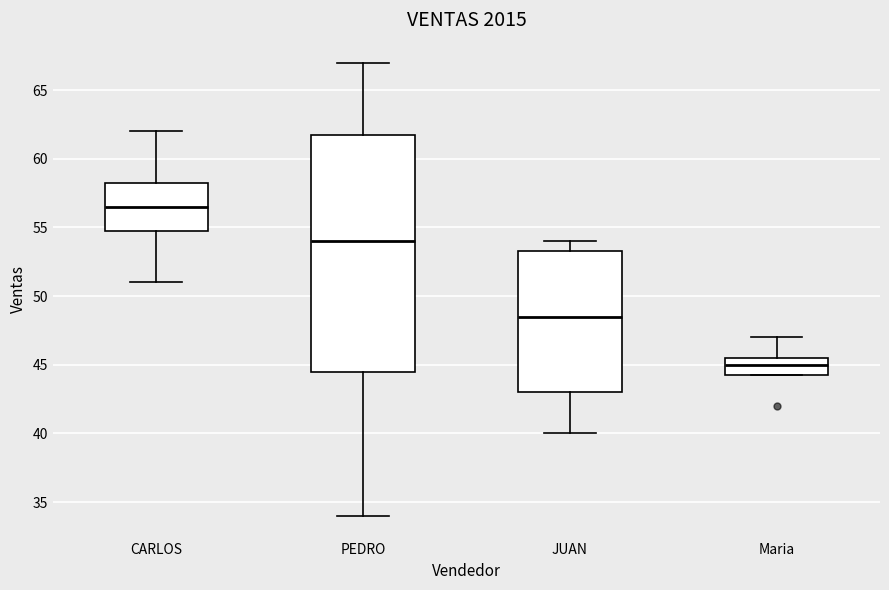

Reading left to right, transcribe this box plot: for each box, give where its median line is, the range the box spans, and where its two whiskers end, as read against the y-axis. The values are not printed on the chart, so give them approximately, as read against the axis.

CARLOS: median 56.5, box 55.0 to 58.5, whiskers 51.0 to 62.0
PEDRO: median 54.0, box 44.5 to 62.0, whiskers 34.0 to 67.0
JUAN: median 48.5, box 43.0 to 53.5, whiskers 40.0 to 54.0
Maria: median 45.0, box 44.5 to 45.5, whiskers 44.5 to 47.0